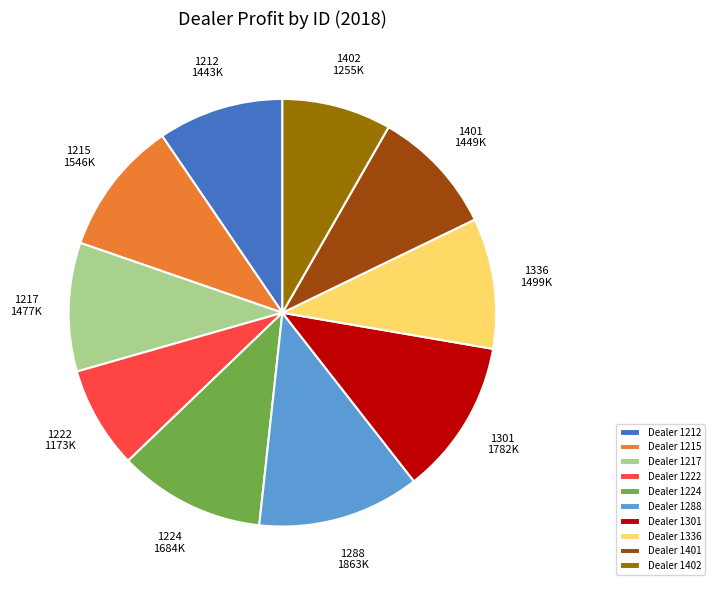

Between Dealer 1224 and Dealer 1222, which is larger?

Dealer 1224